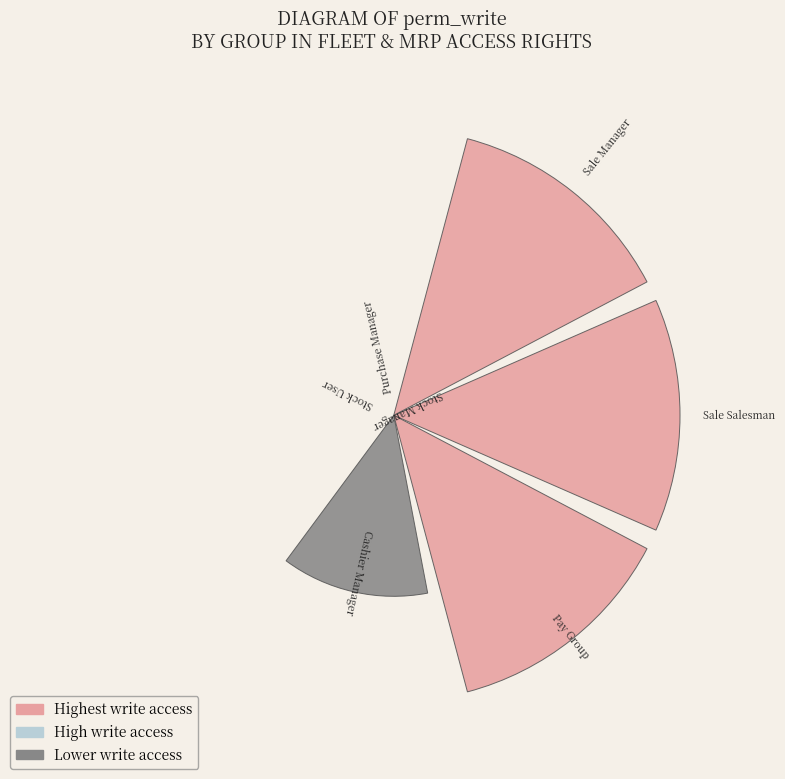

Are the bars horizontal?

No